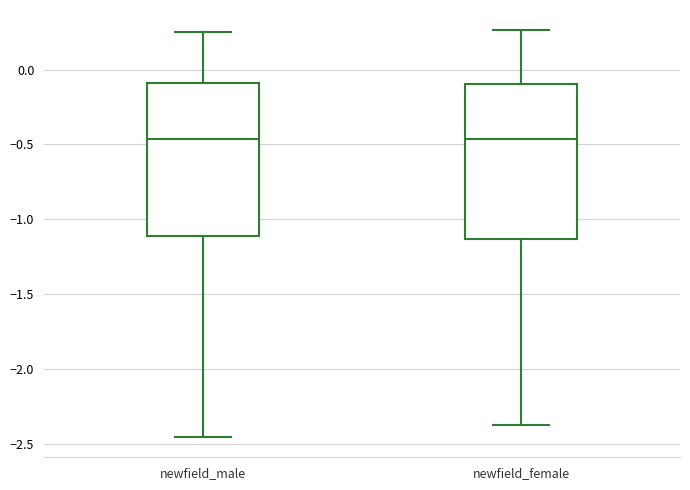

Reading left to right, transcribe this box plot: for each box, give where its median line is, the range the box spans, and where its two whiskers end, as read against the y-axis. The values are not printed on the chart, so give them approximately, as read against the axis.

newfield_male: median -0.45, box -1.10 to -0.10, whiskers -2.45 to 0.25
newfield_female: median -0.45, box -1.15 to -0.10, whiskers -2.35 to 0.25